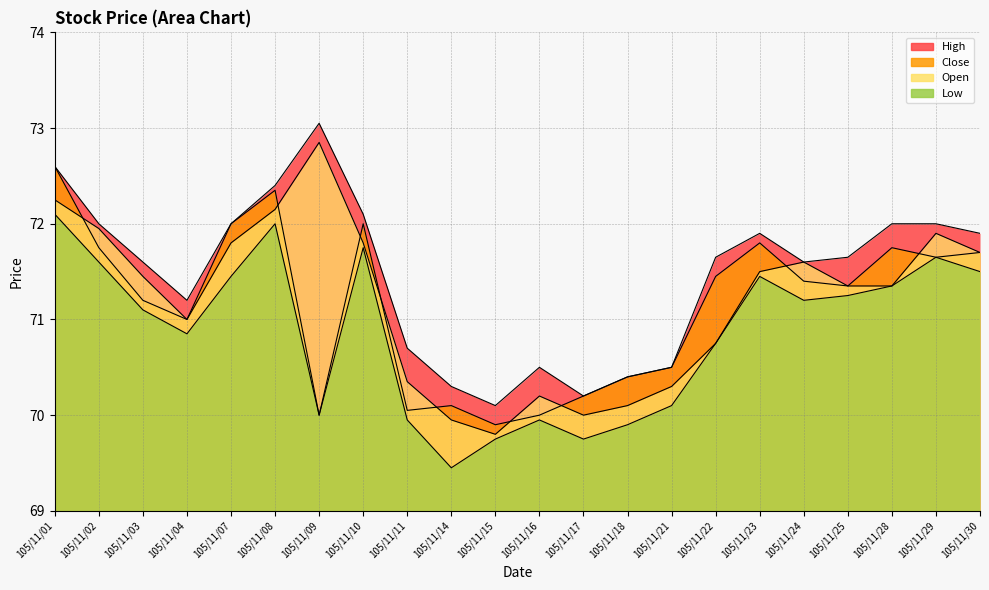

What is the highest value of the Close series?

72.6